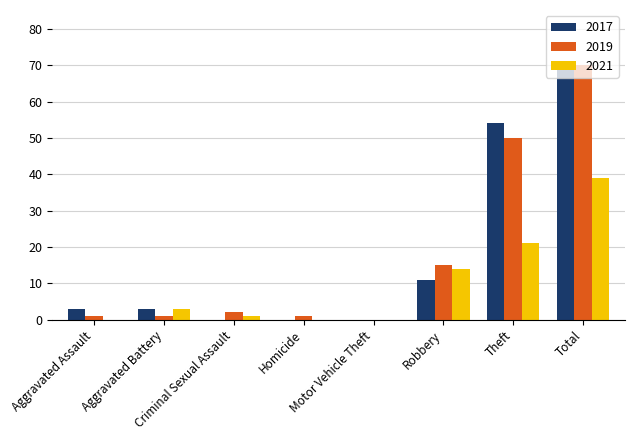

What is the sum of all 2021 values?

78